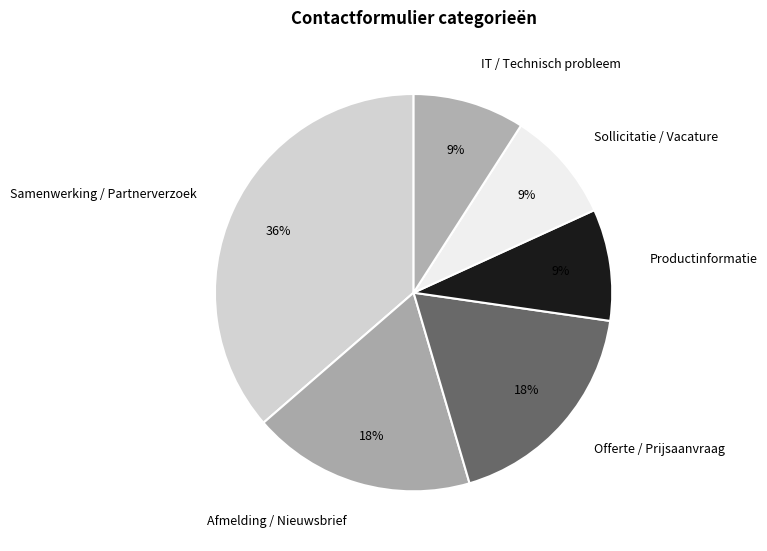

Which slice is the largest?

Samenwerking / Partnerverzoek